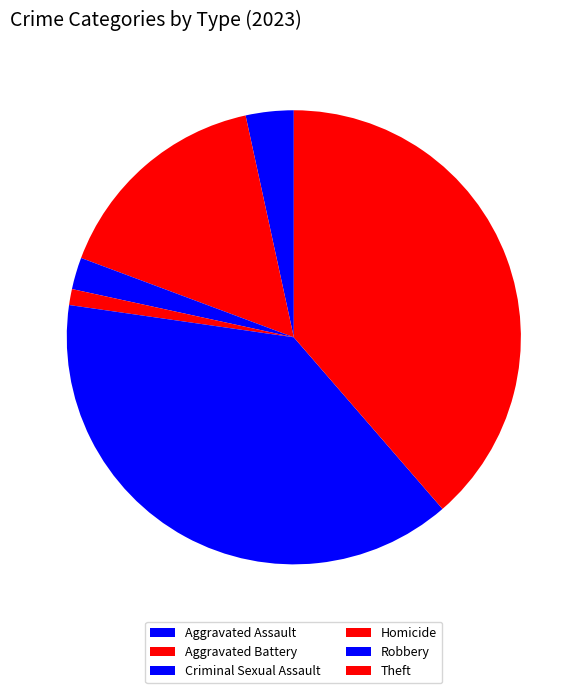

Is it true that Criminal Sexual Assault is 2% of the pie?

True